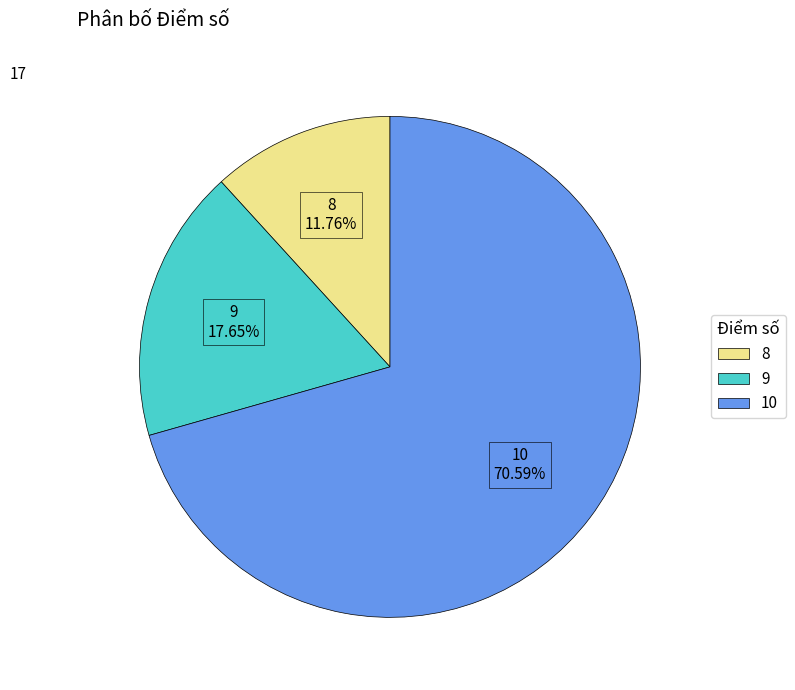

Is 10 the majority of the pie?

Yes